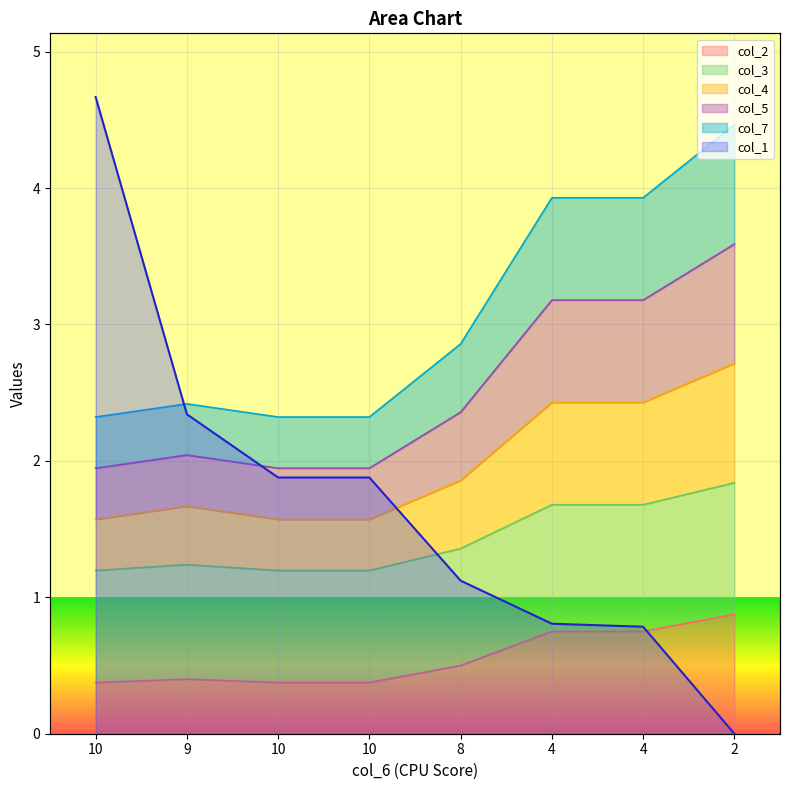

True or false: col_5 and col_2 intersect in this chart.

False